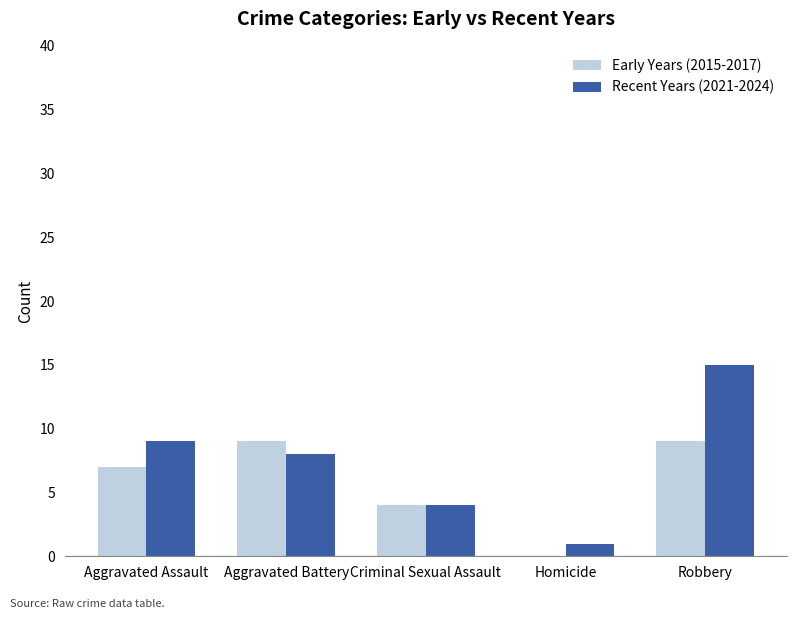

What is the sum of the Early Years (2015-2017) values at Homicide and Aggravated Assault?

7